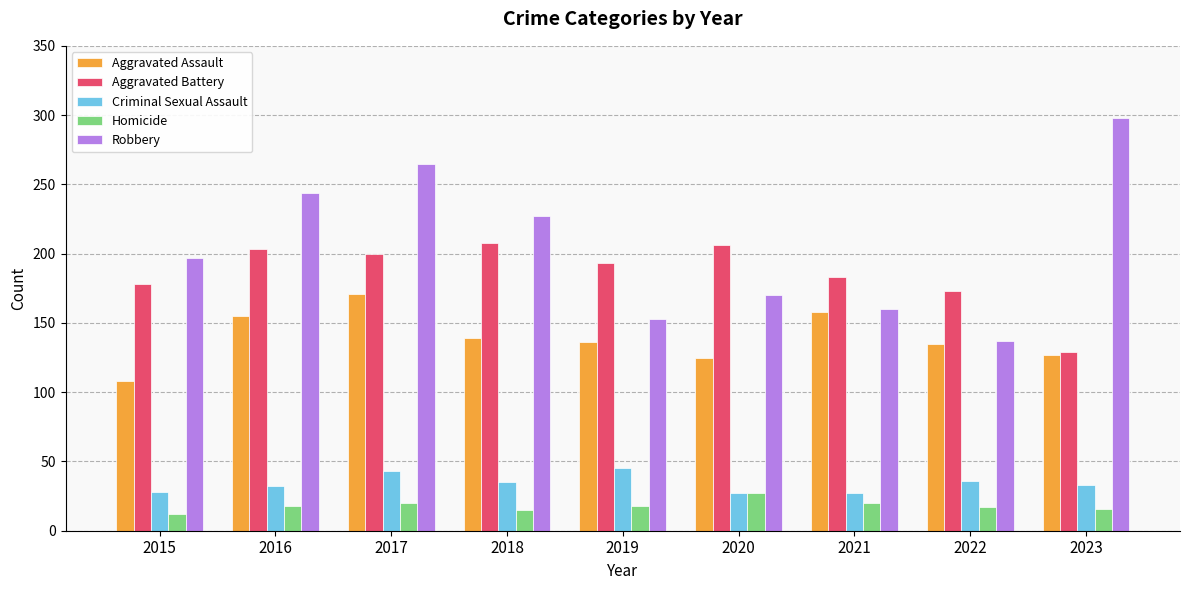

The value of Aggravated Battery at 2015 is 95. True or false?

False